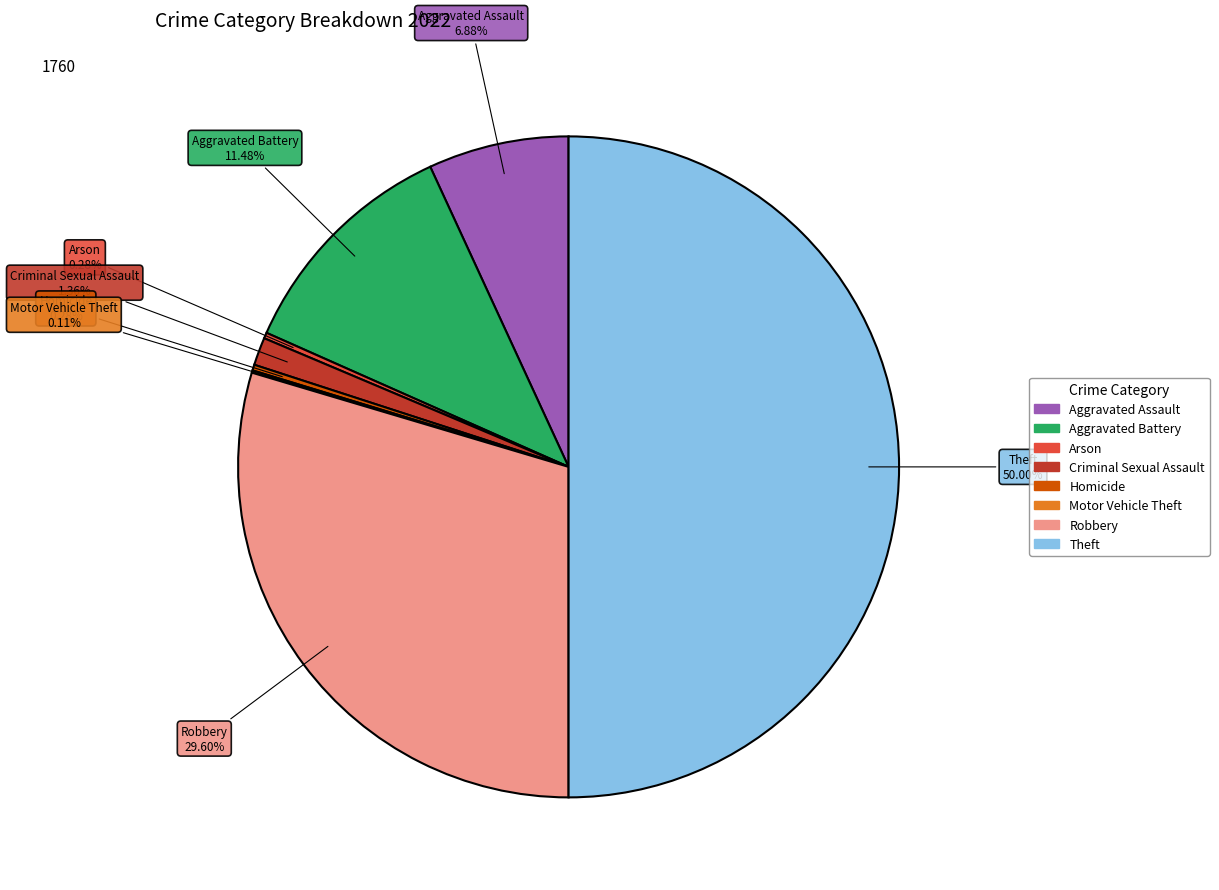

To the nearest percent, what is the difference between the largest and smallest slice percentages?

50%